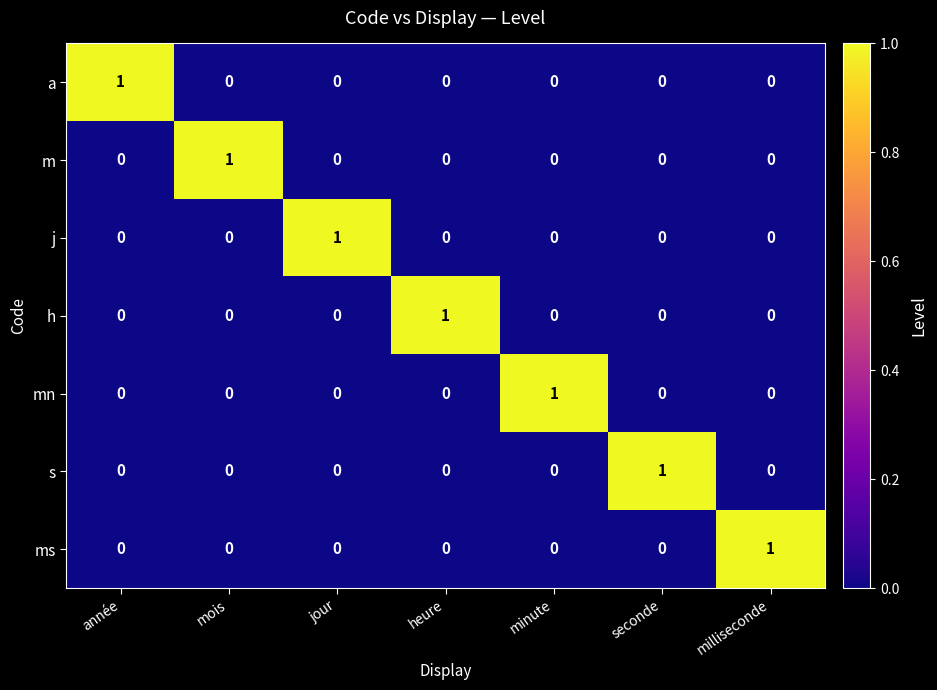

The h series shows -1 at mois. True or false?

False